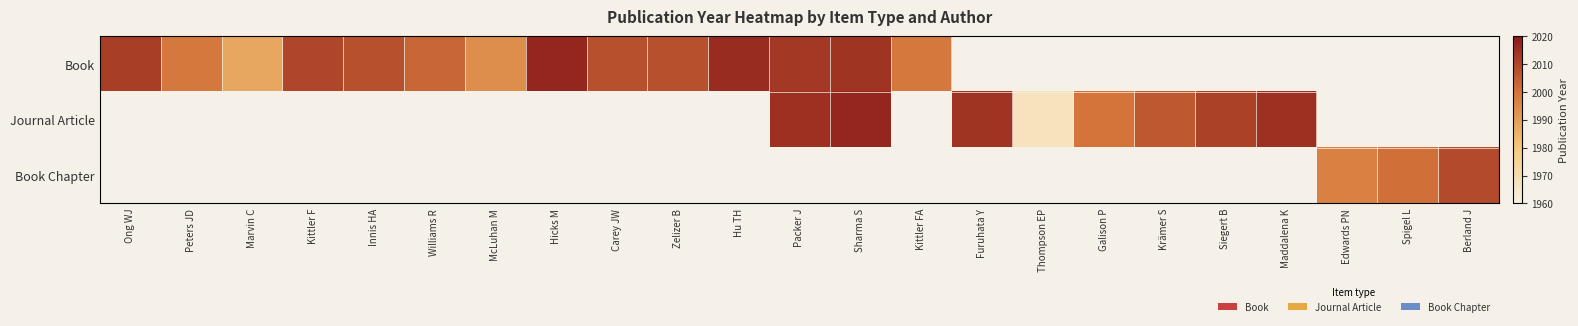

How many data points in Book are above 2014?

2